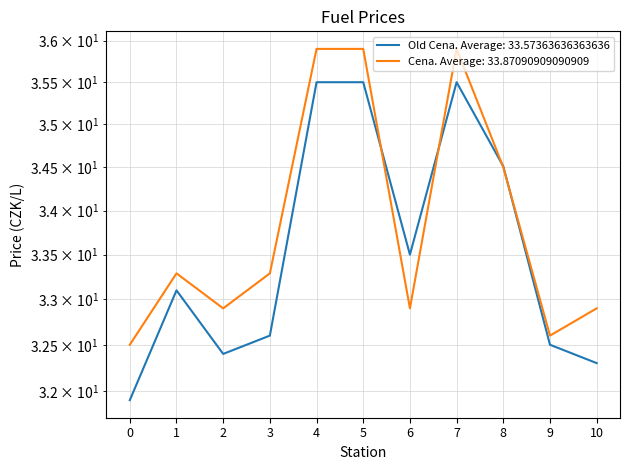

Is this an area chart (filled region under the line)?

No